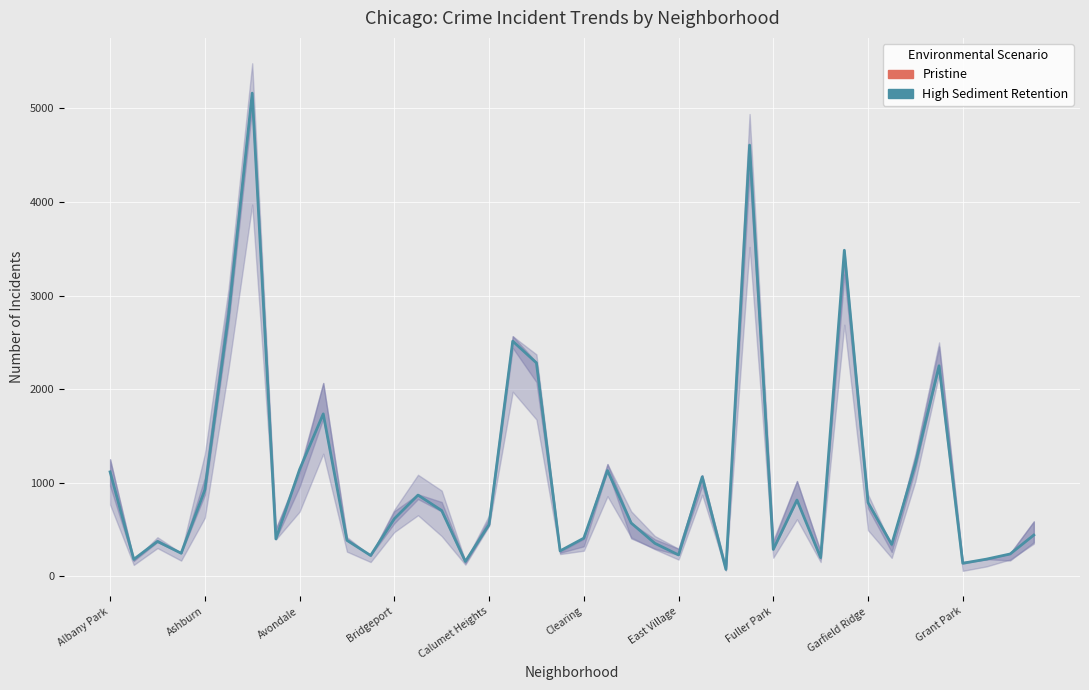

Which has a higher value, 13 or Albany Park?

Albany Park